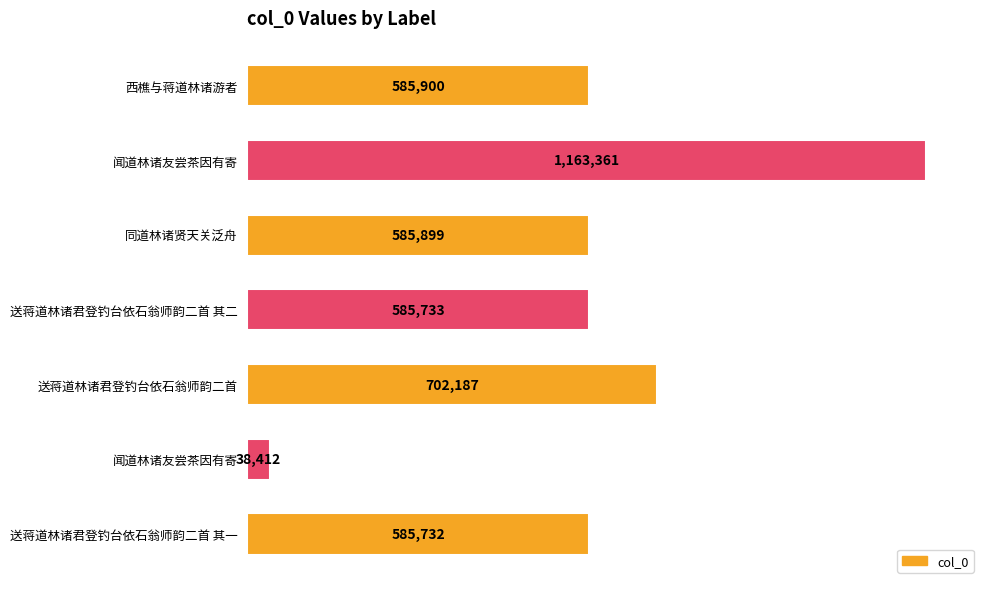

Does the chart contain any negative values?

No